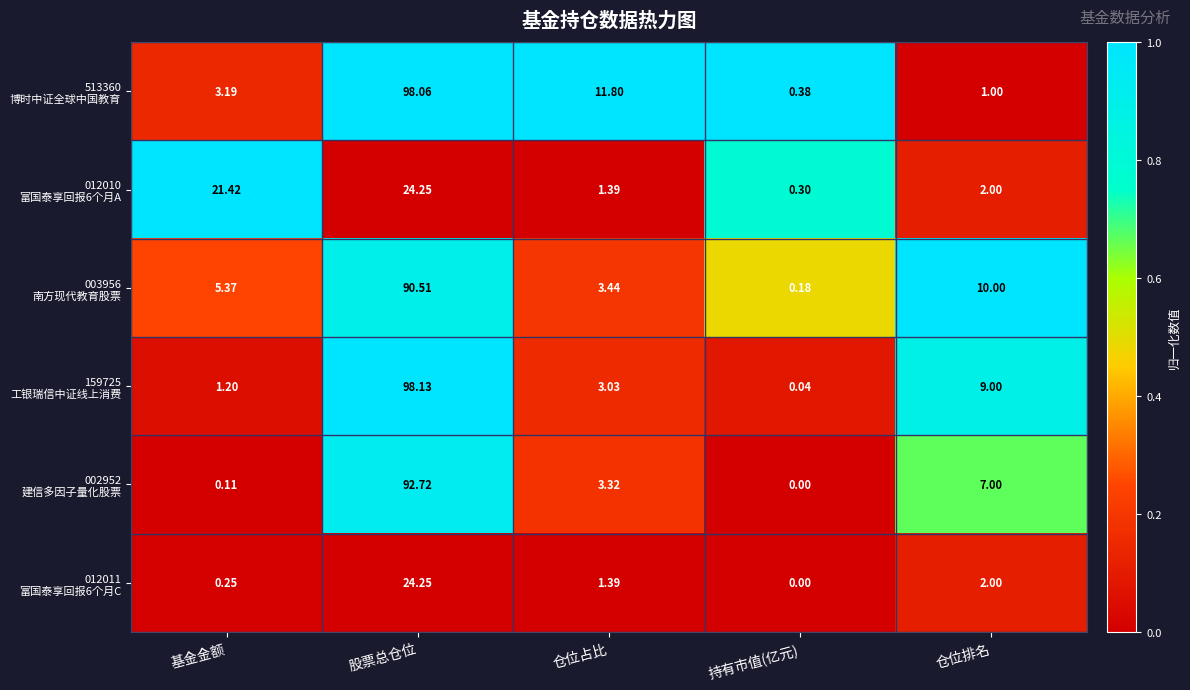

Which category has the highest value across all series?

股票总仓位